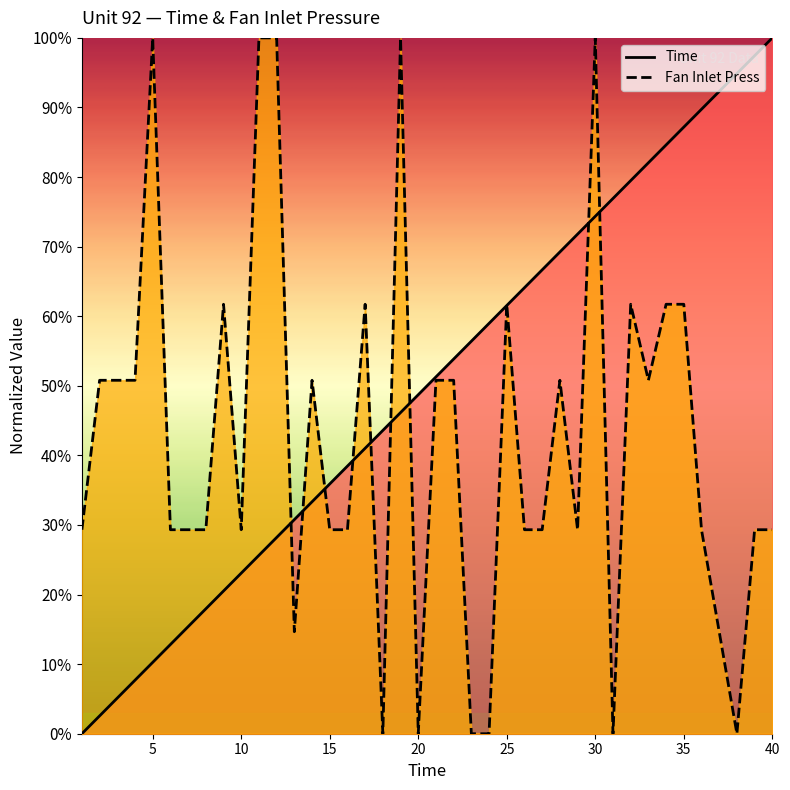

How many lines are shown in the chart?

2